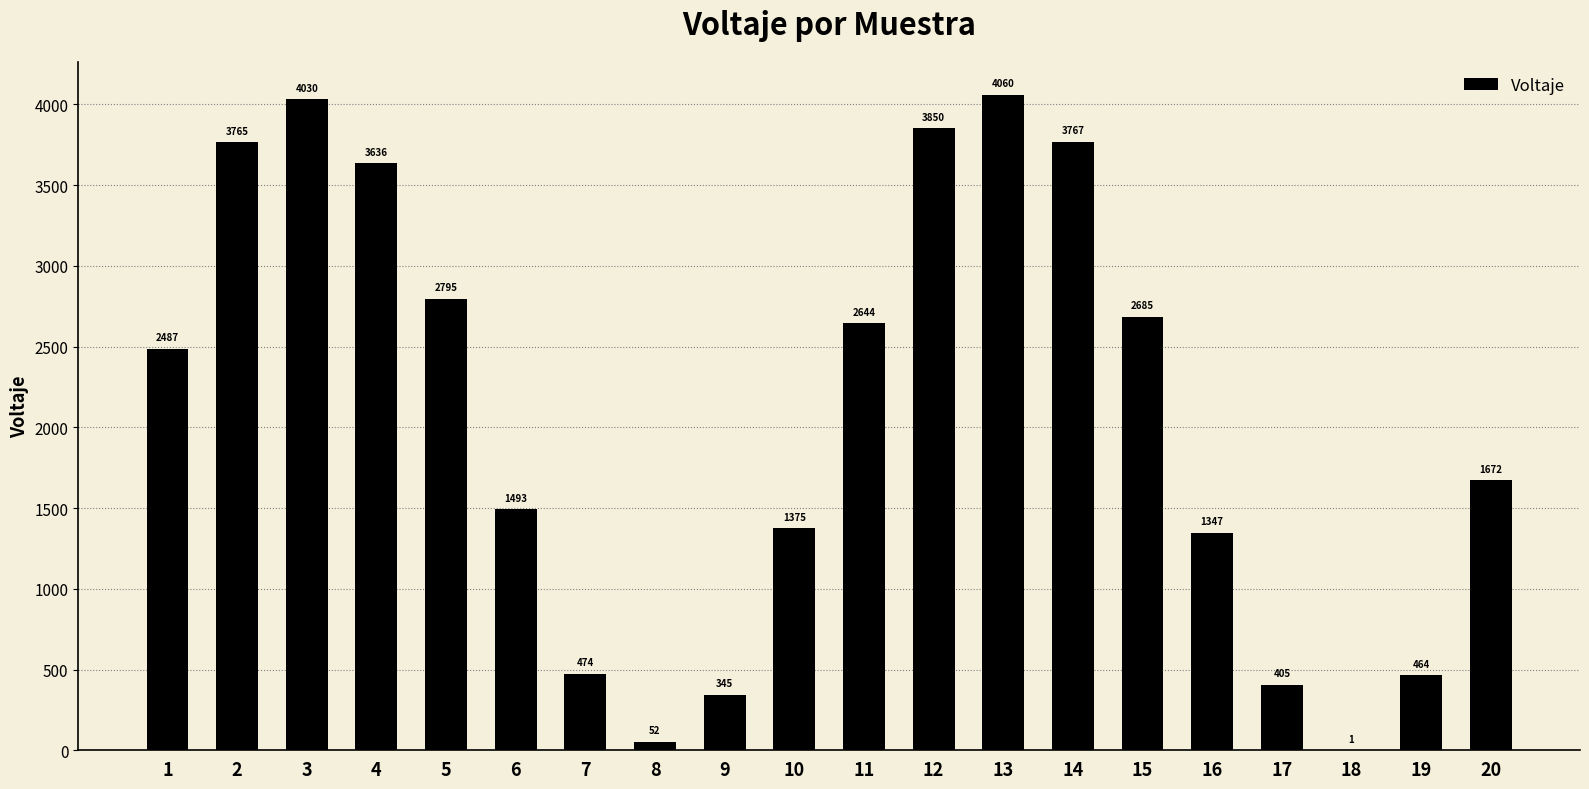

Which has a higher value, 2 or 16?

2